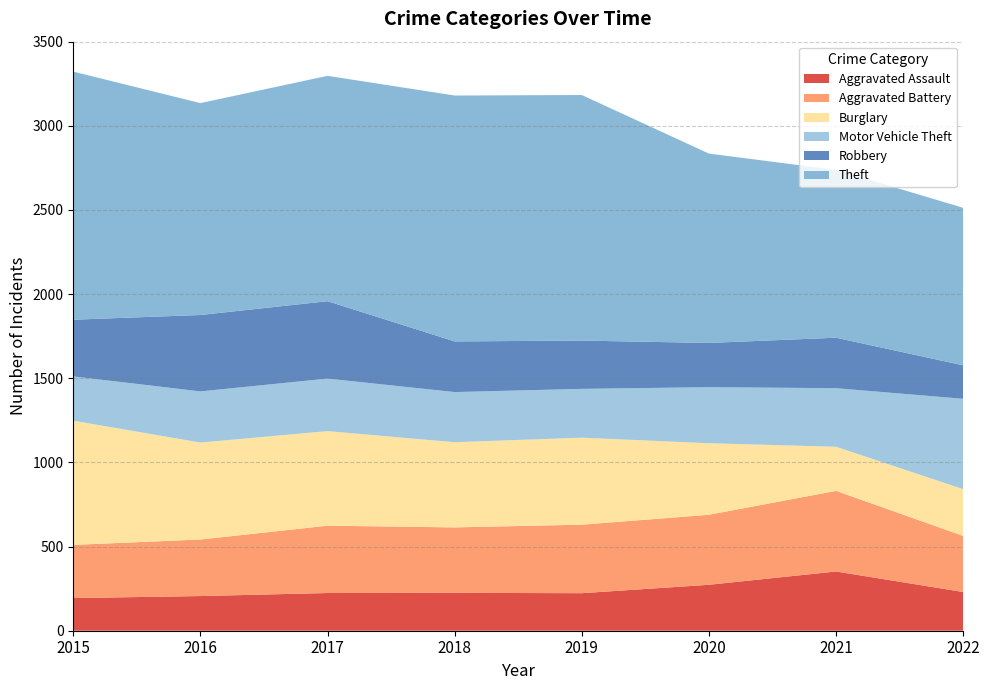

Reading left to right, what are all the values shown in this chart?

Aggravated Assault: 2015=194	2016=206	2017=224	2018=225	2019=223	2020=273	2021=352	2022=230
Aggravated Battery: 2015=316	2016=336	2017=400	2018=389	2019=407	2020=416	2021=479	2022=333
Burglary: 2015=738	2016=576	2017=562	2018=506	2019=517	2020=425	2021=262	2022=278
Motor Vehicle Theft: 2015=263	2016=304	2017=312	2018=298	2019=290	2020=333	2021=348	2022=537
Robbery: 2015=337	2016=454	2017=460	2018=301	2019=287	2020=263	2021=300	2022=199
Theft: 2015=1474	2016=1259	2017=1339	2018=1461	2019=1459	2020=1125	2021=997	2022=936